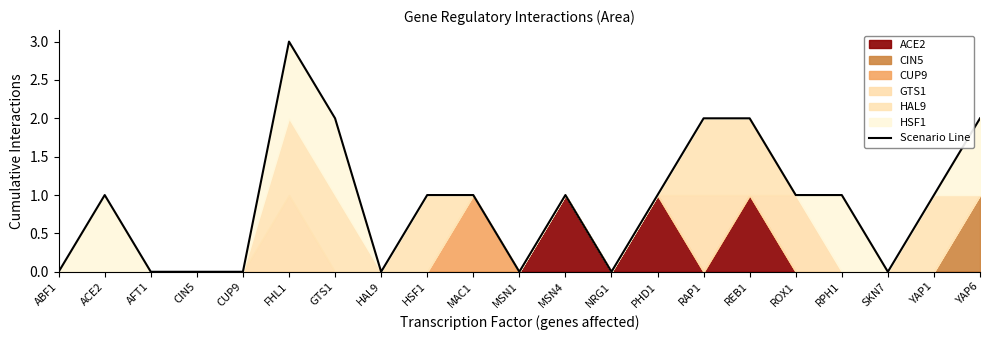

Where is the data nearest to the value 1?

ACE2